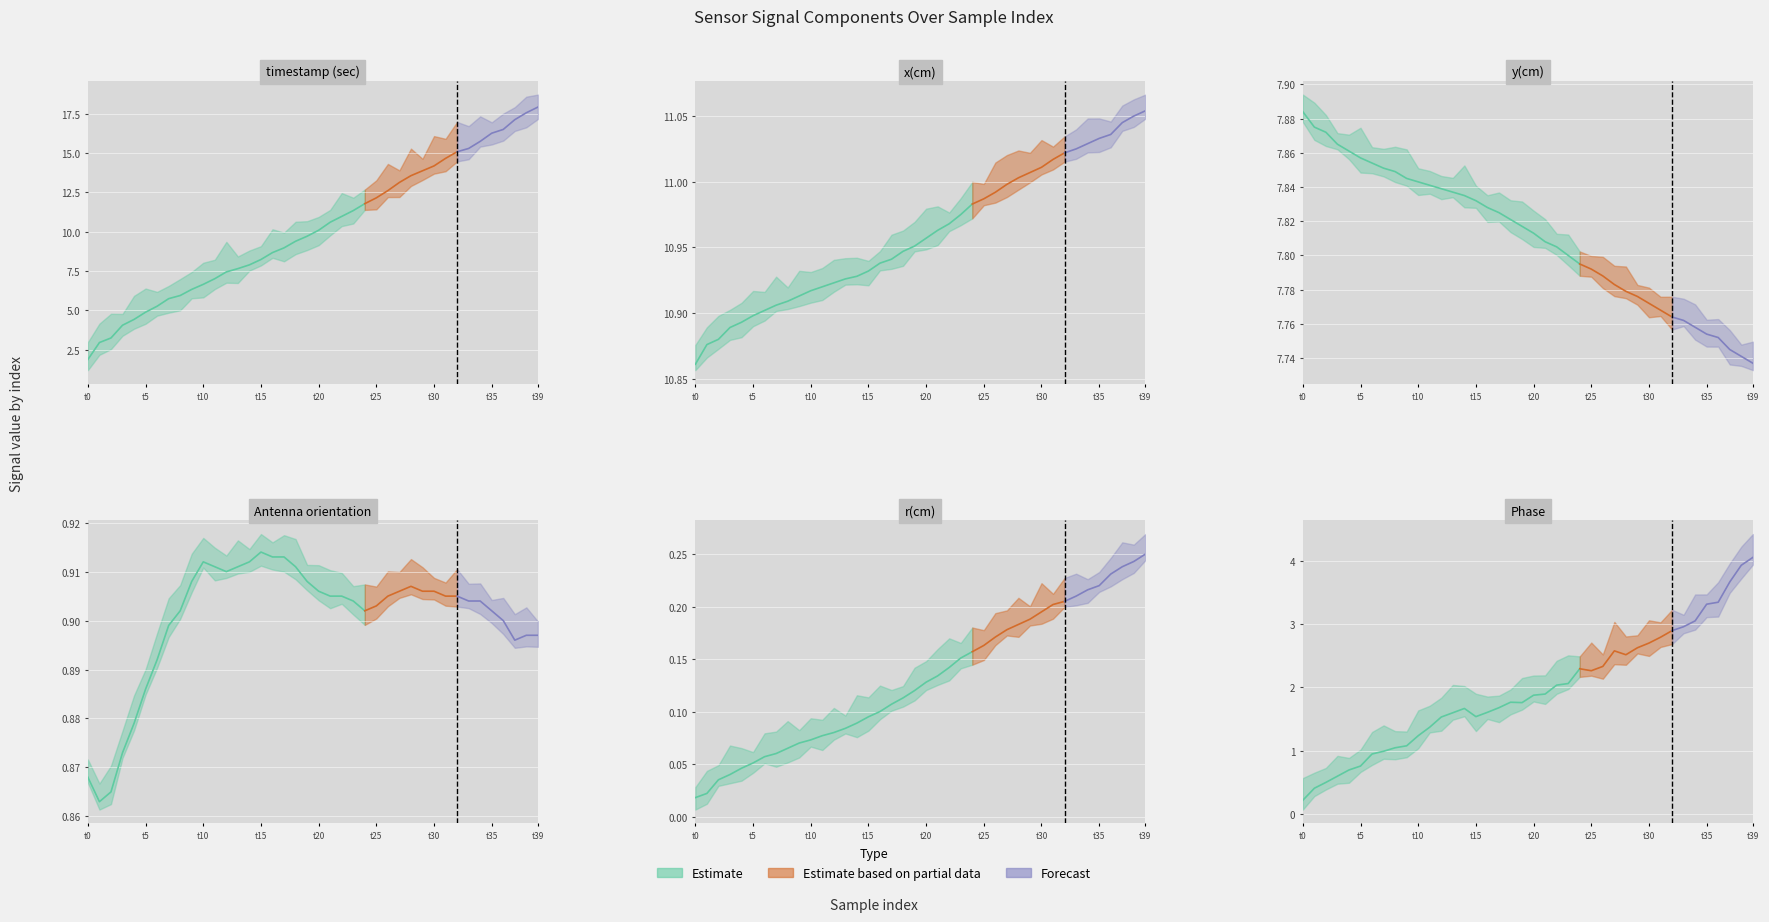

What is the value of the Antenna orientation point at the 10th from the left?

0.9